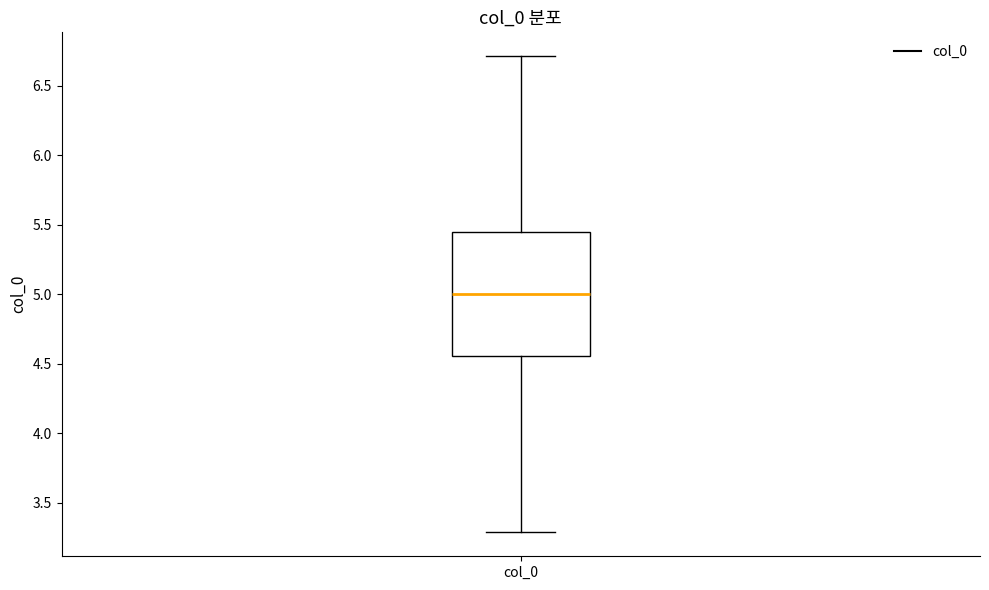

Transcribe this box plot: give where the median line is, the range the box spans, and where the two whiskers end, as read against the y-axis. The values are not printed on the chart, so give them approximately, as read against the axis.

median 5.00, box 4.55 to 5.45, whiskers 3.30 to 6.70